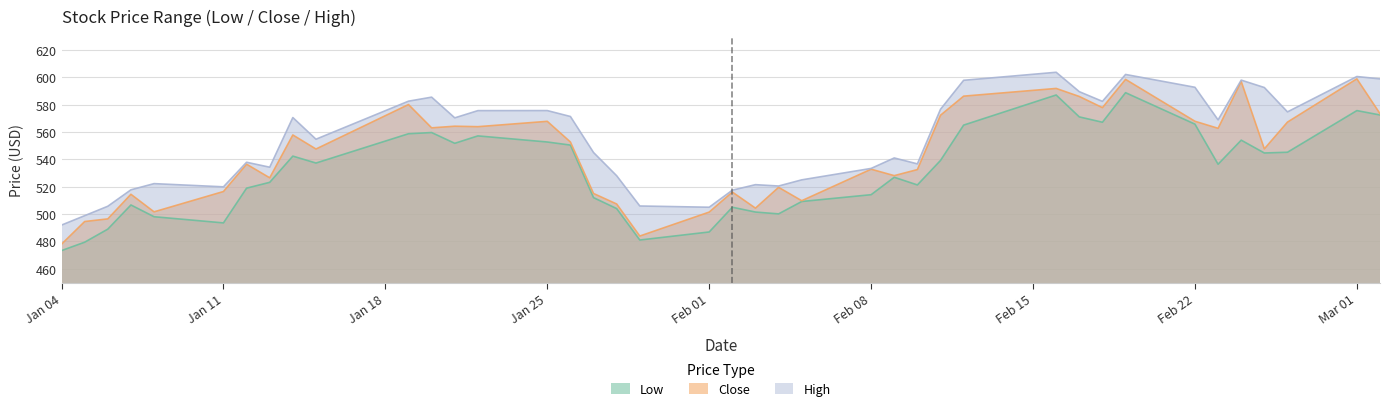

The High series shows 788.7 at Jan 11. True or false?

False